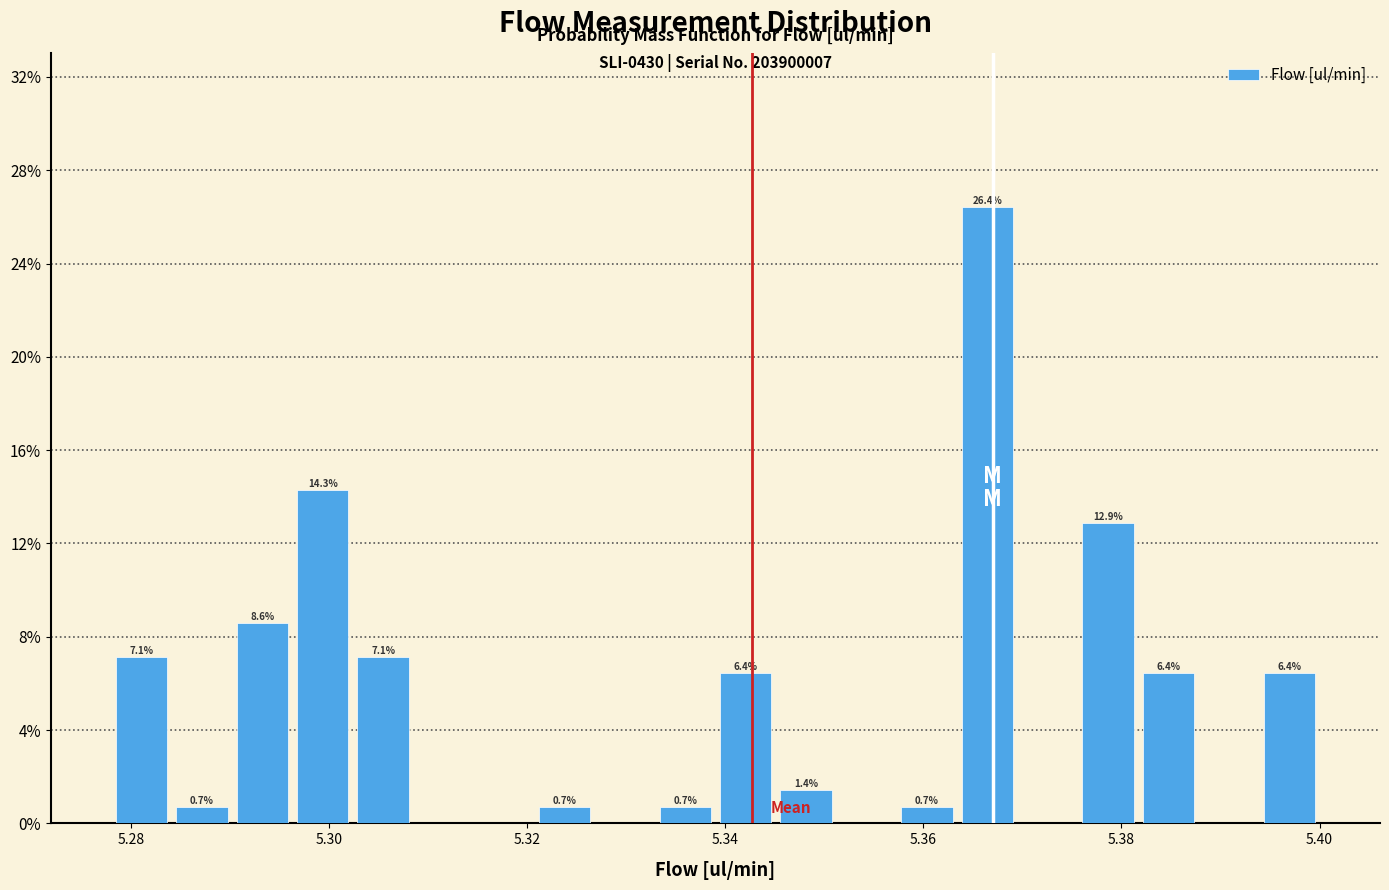

Read against the x-axis, roughly where is the centre of the tallest bar?

5.366